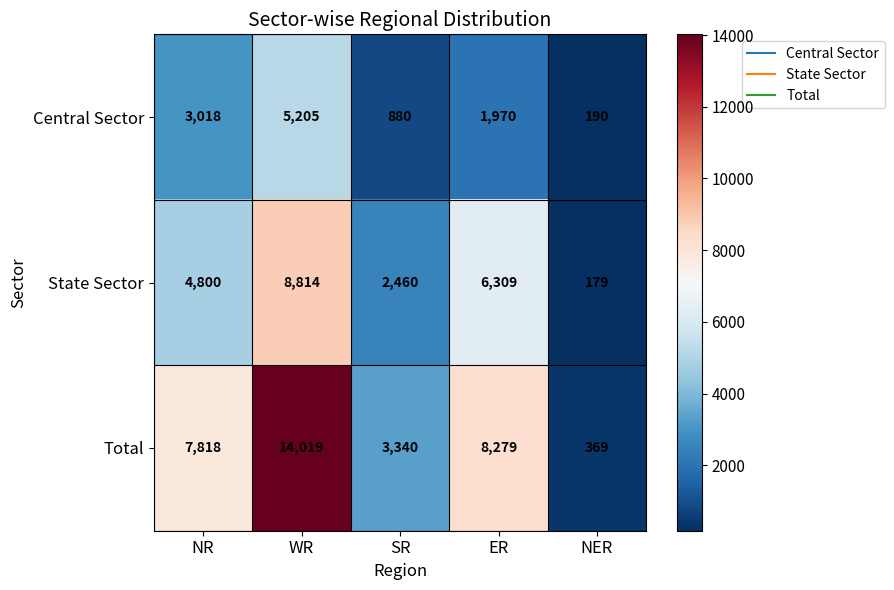

Is it true that State Sector equals 4800 at NR?

True